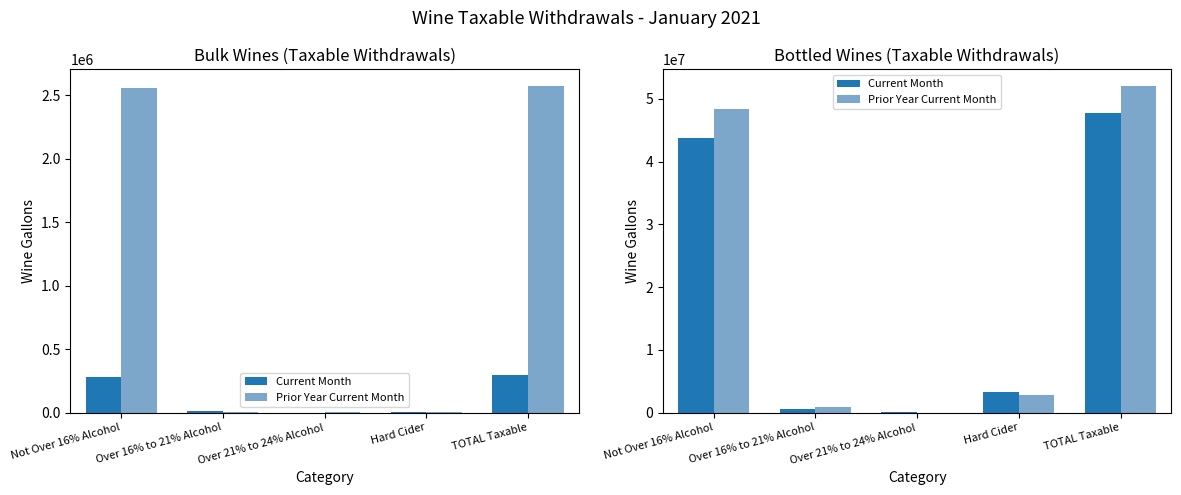

What is the spread (max minus min) of values at Not Over 16% Alcohol?

4574648